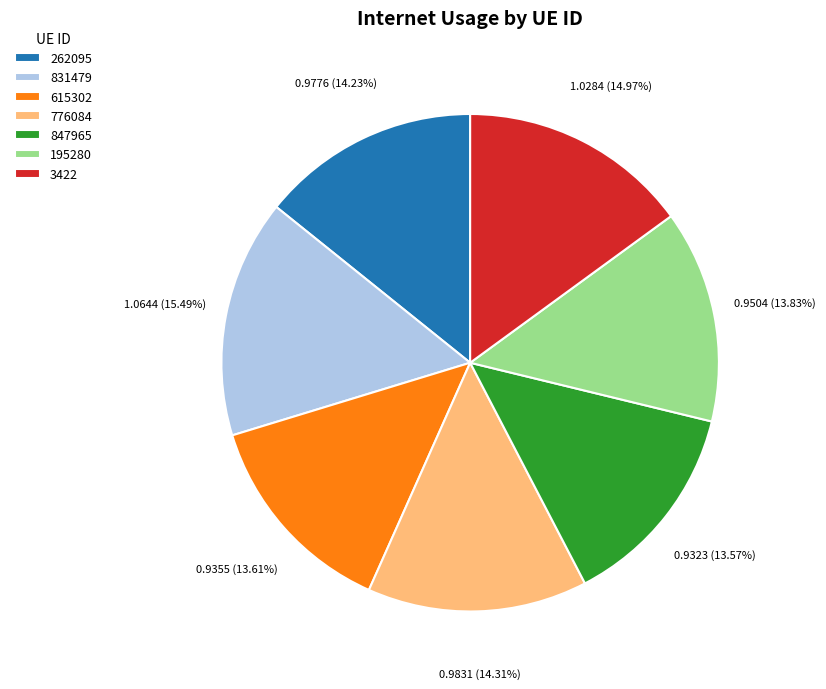

Is there a majority slice in this chart?

No